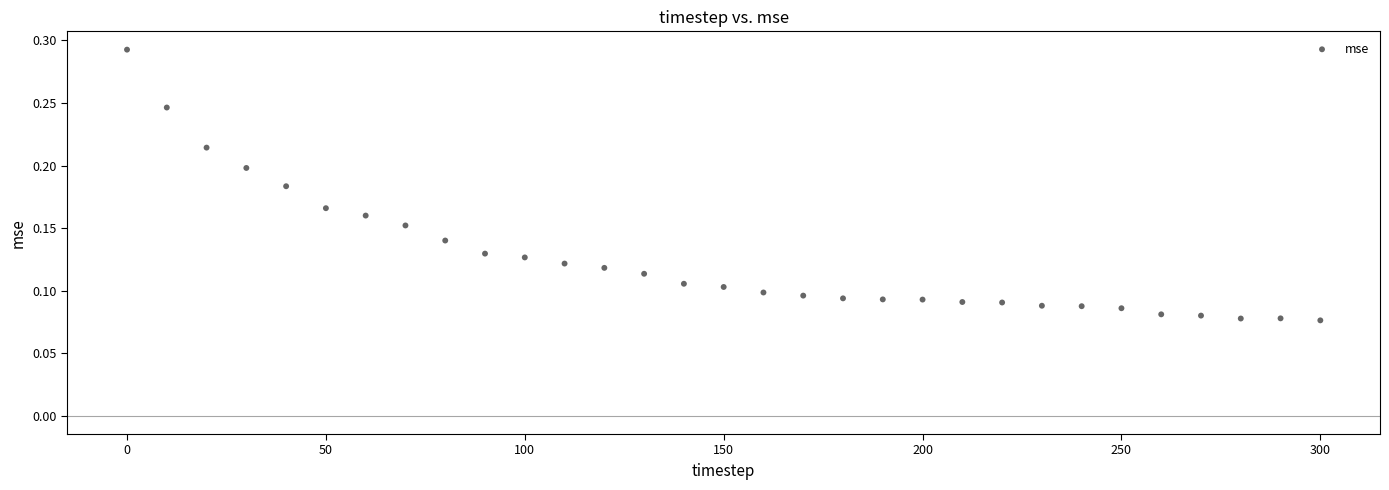

What is the range of X values (max minus min)?

300.0